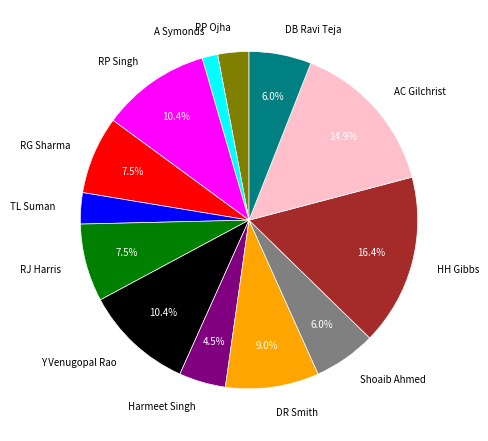

What is the largest slice in the pie chart?

HH Gibbs